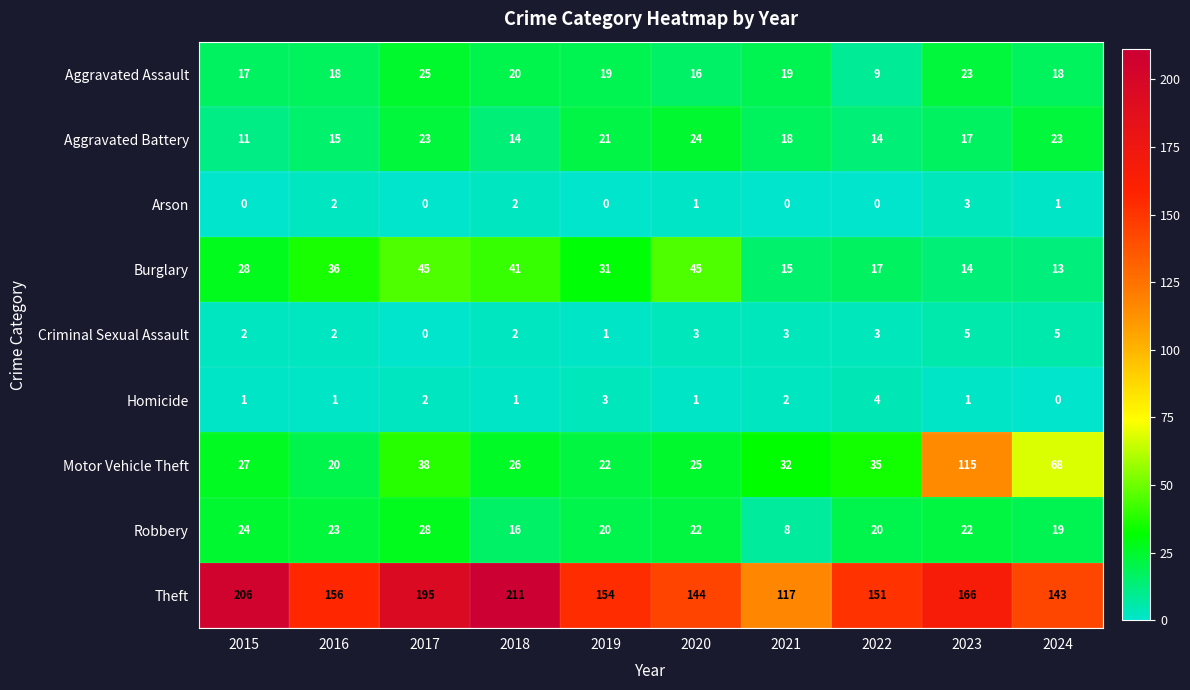

What is the greatest value displayed?

211